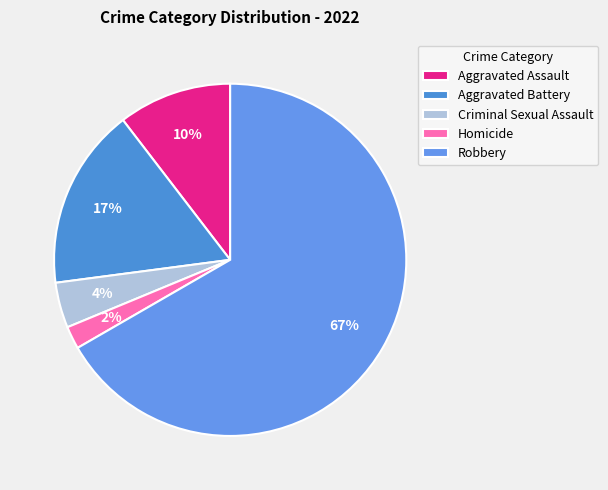

To the nearest percent, what is the combined percentage of Criminal Sexual Assault and Homicide?

6%